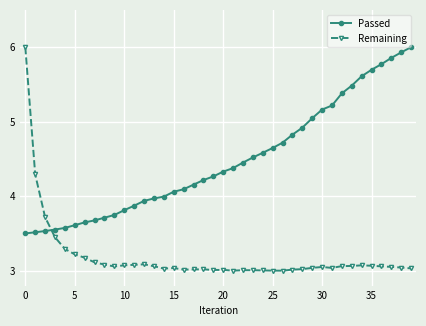

What is the maximum value shown in the chart?

6.0